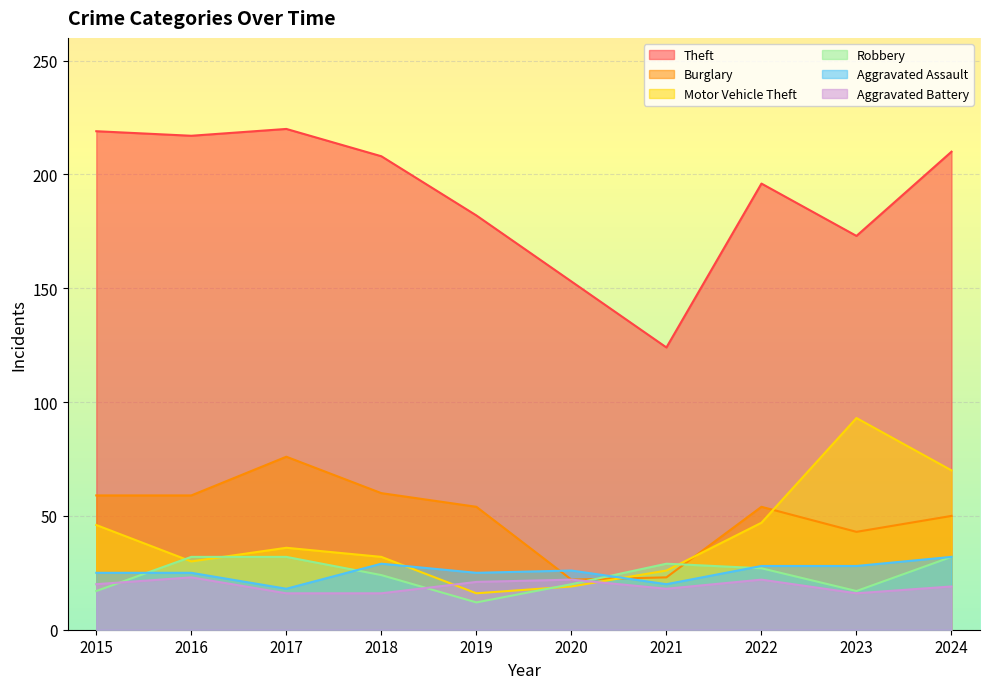

What is the total value across all series at 2017?

398